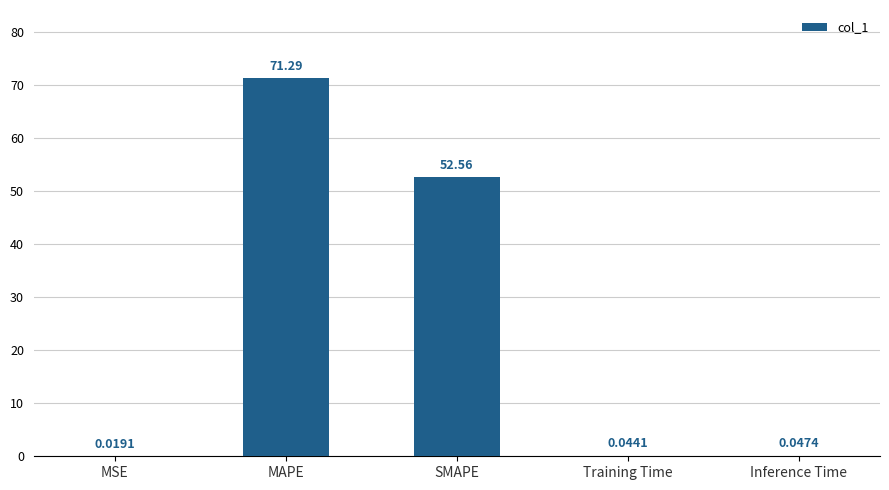

Is it true that the value at MAPE is 71.3?

True